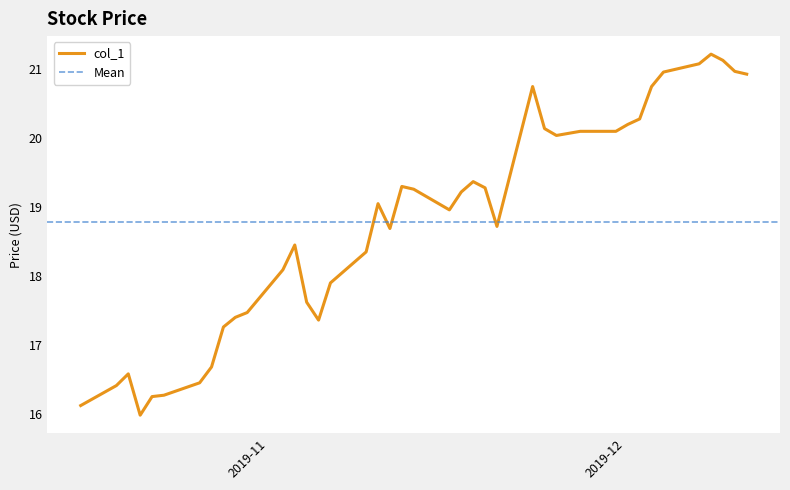

Is it true that the value at 2019-11-08 is 17.9?

True